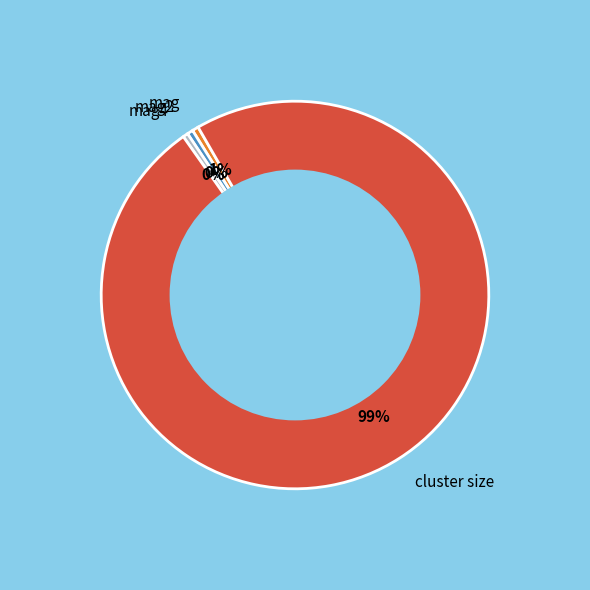

How many slices are in this pie chart?

4